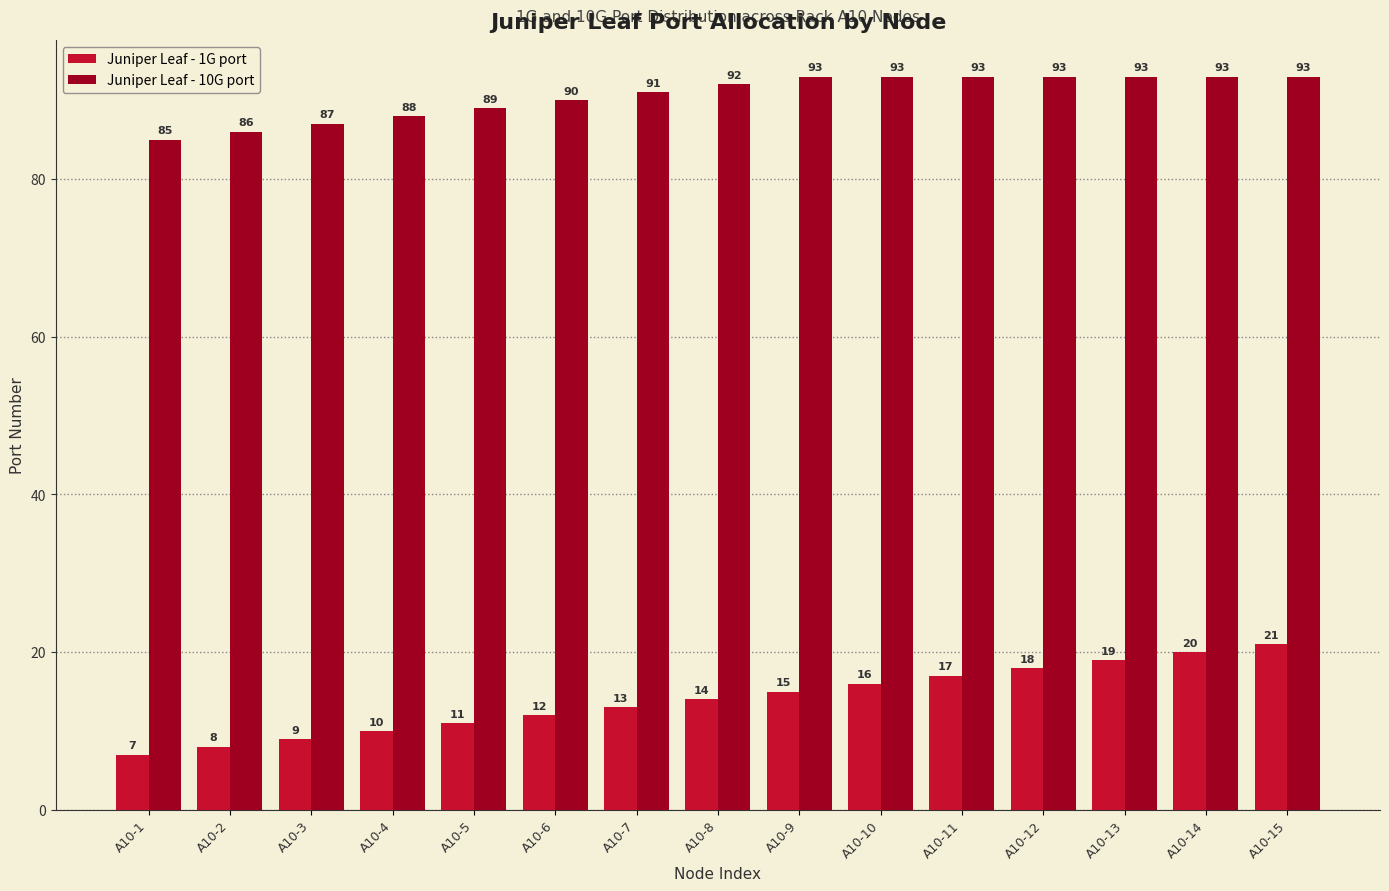

The value of Juniper Leaf - 10G port at A10-14 is 21. True or false?

False